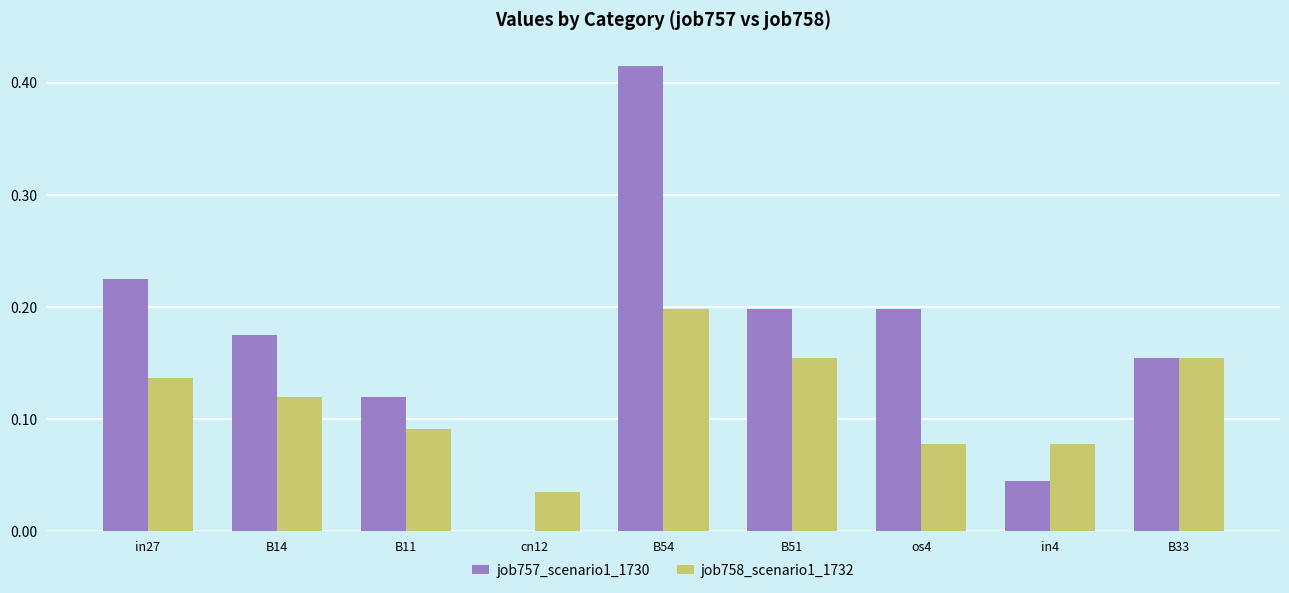

The job758_scenario1_1732 series shows 0.1 at B33. True or false?

False